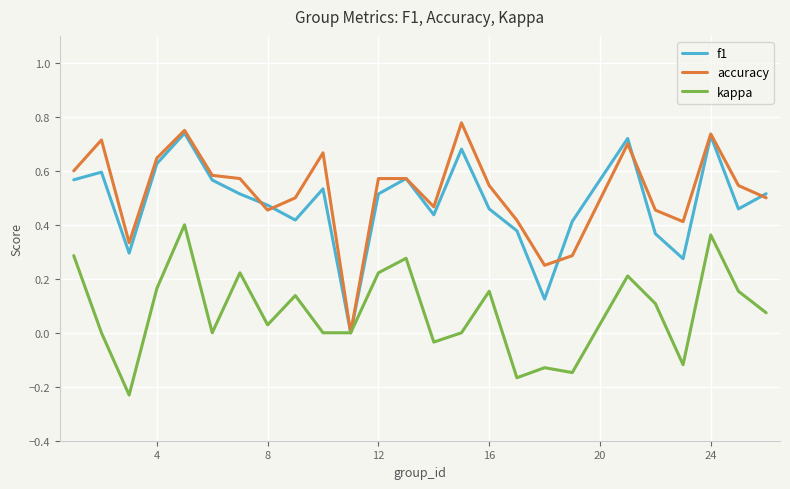

What is the value of the accuracy point at the 5th from the left?

0.8